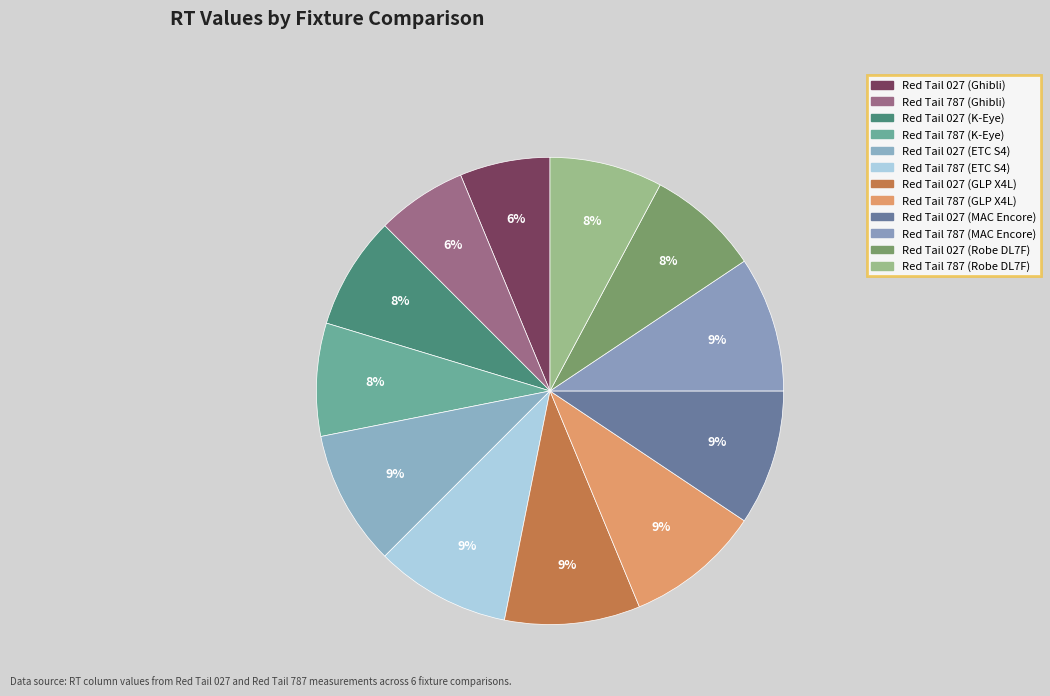

What is the change in value from Red Tail 027 (Ghibli) to Red Tail 787 (GLP X4L)?

+10